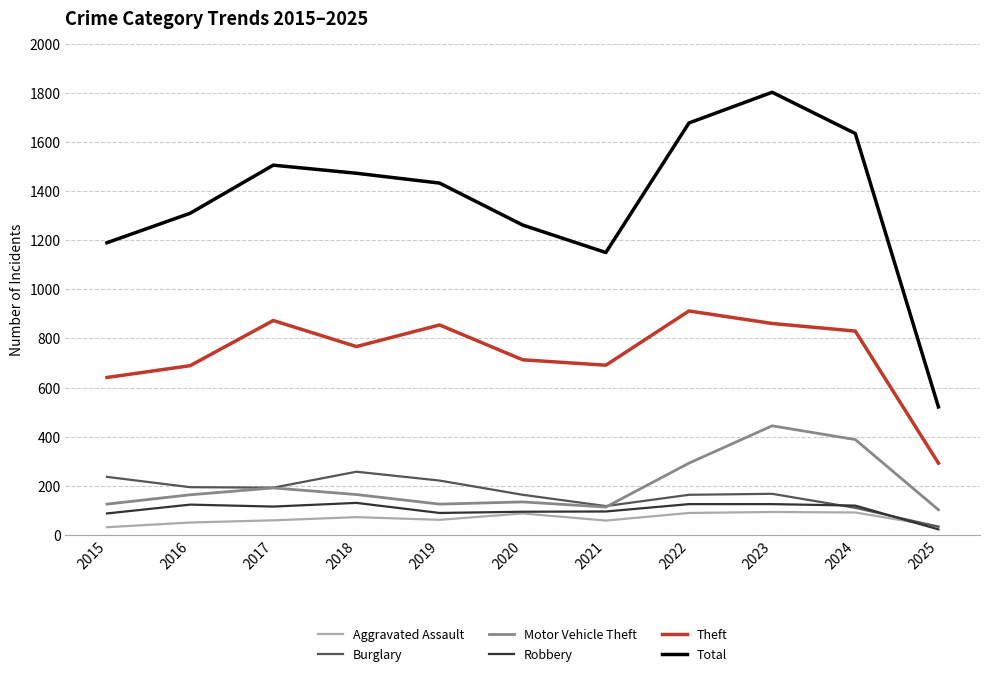

At which label does Burglary first exceed 167?

2015